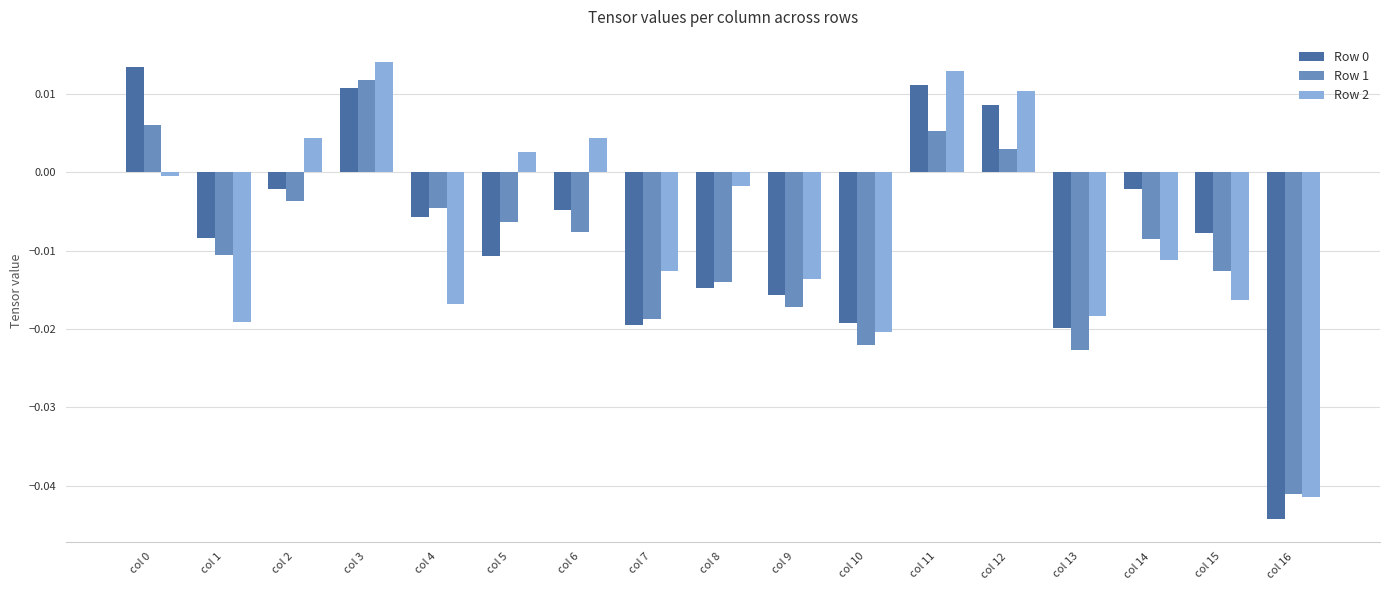

Where is Row 1 nearest to the value 0?

col 12